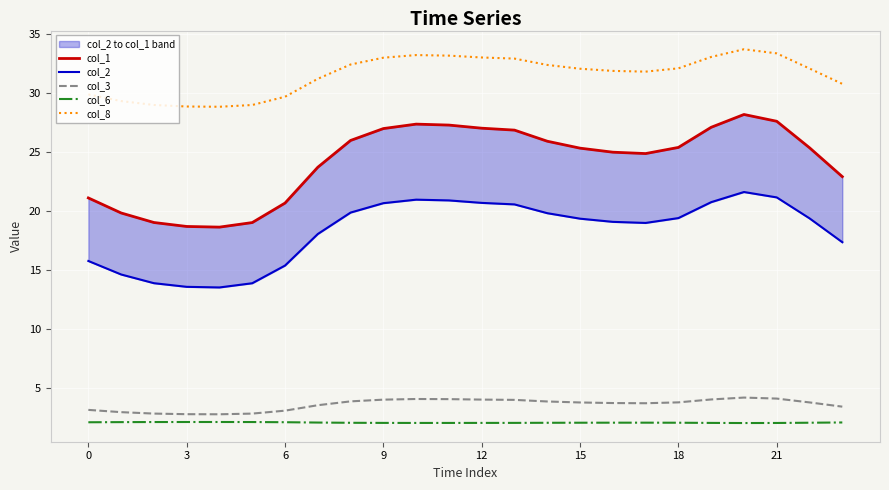

What is the average value of the col_1 series?

24.2